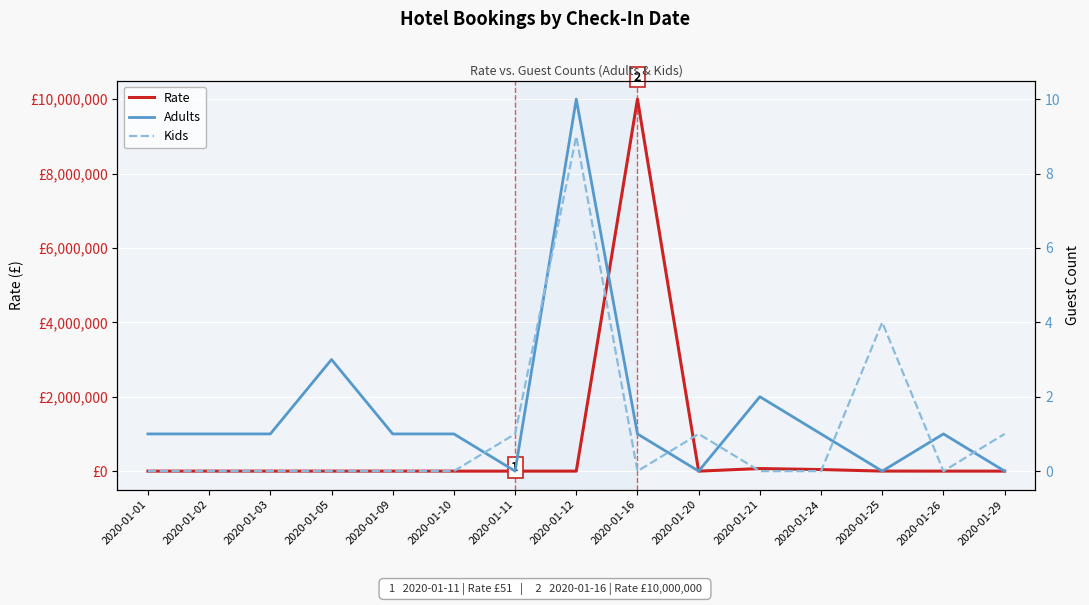

Reading right to left, list all the values displayed in this chart.

Rate: 2020-01-29=10	2020-01-26=101	2020-01-25=1111	2020-01-24=42069	2020-01-21=69420	2020-01-20=59	2020-01-16=10000000	2020-01-12=100	2020-01-11=51	2020-01-10=1	2020-01-09=1	2020-01-05=80	2020-01-03=33	2020-01-02=44	2020-01-01=50
Adults: 2020-01-29=0	2020-01-26=1	2020-01-25=0	2020-01-24=1	2020-01-21=2	2020-01-20=0	2020-01-16=1	2020-01-12=10	2020-01-11=0	2020-01-10=1	2020-01-09=1	2020-01-05=3	2020-01-03=1	2020-01-02=1	2020-01-01=1
Kids: 2020-01-29=1	2020-01-26=0	2020-01-25=4	2020-01-24=0	2020-01-21=0	2020-01-20=1	2020-01-16=0	2020-01-12=9	2020-01-11=1	2020-01-10=0	2020-01-09=0	2020-01-05=0	2020-01-03=0	2020-01-02=0	2020-01-01=0